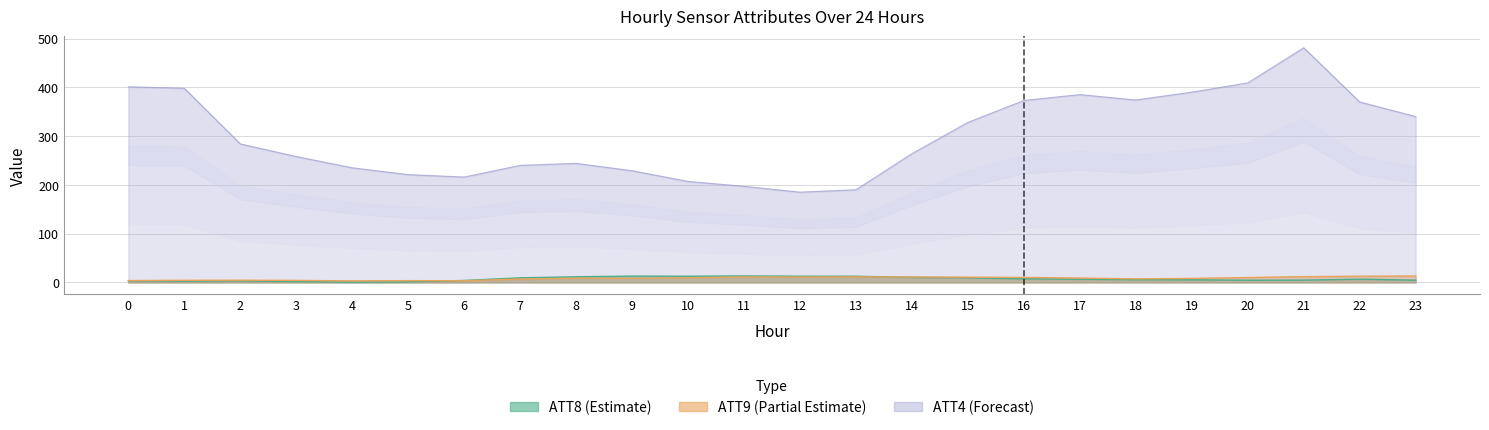

The value of ATT8 at 17 is 10.7. True or false?

False